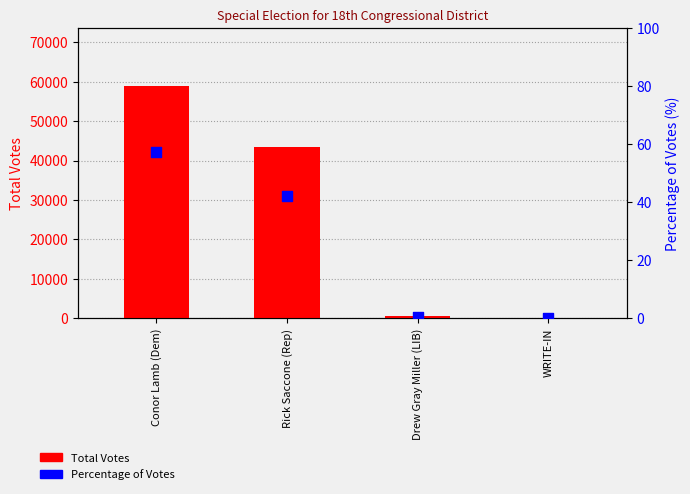

Which series contains the highest Y value?

Total Votes